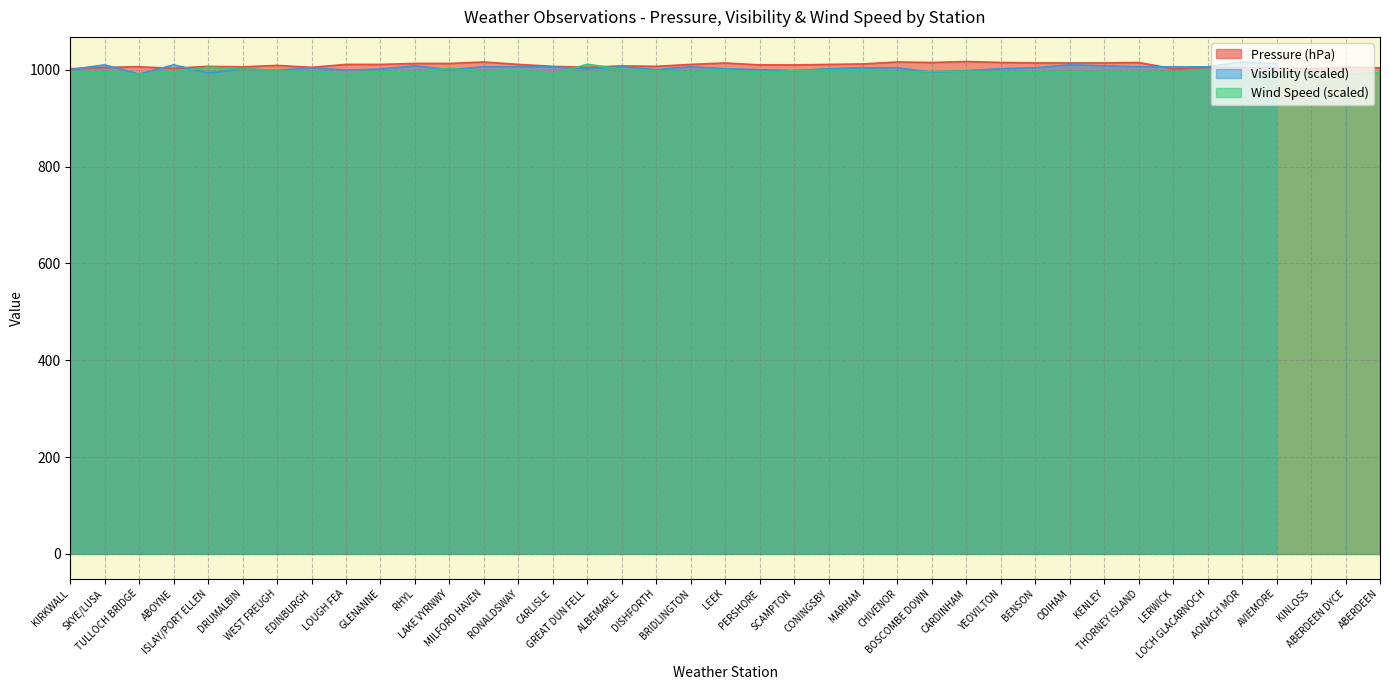

At which label is Pressure closest to 1009?

WEST FREUGH